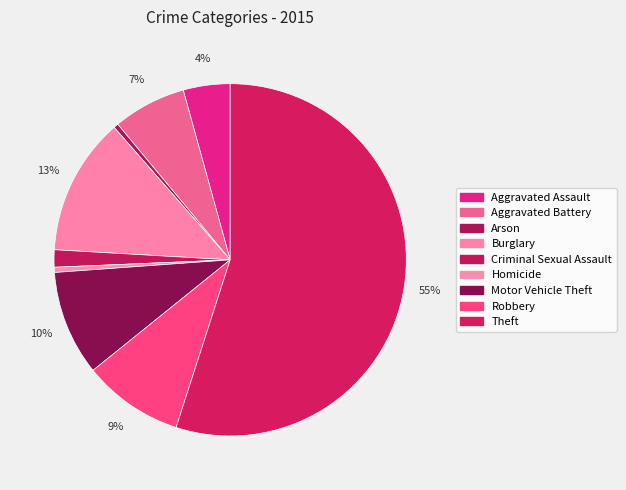

How many slices are in this pie chart?

9